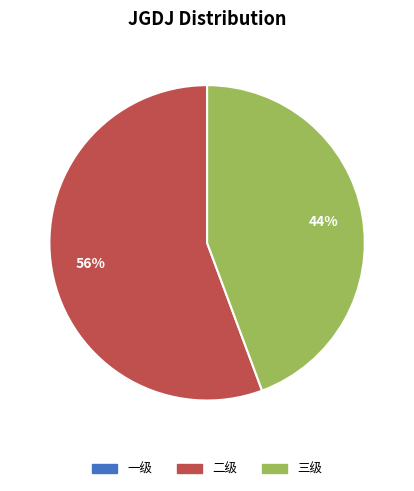

Does any single category account for the majority?

Yes